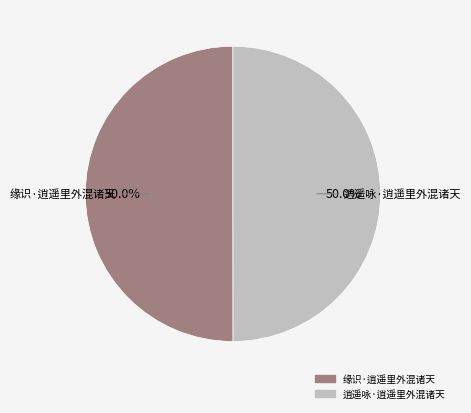

Do 逍遥咏·逍遥里外混诸天 and 缘识·逍遥里外混诸天 together represent more than half of the pie?

Yes